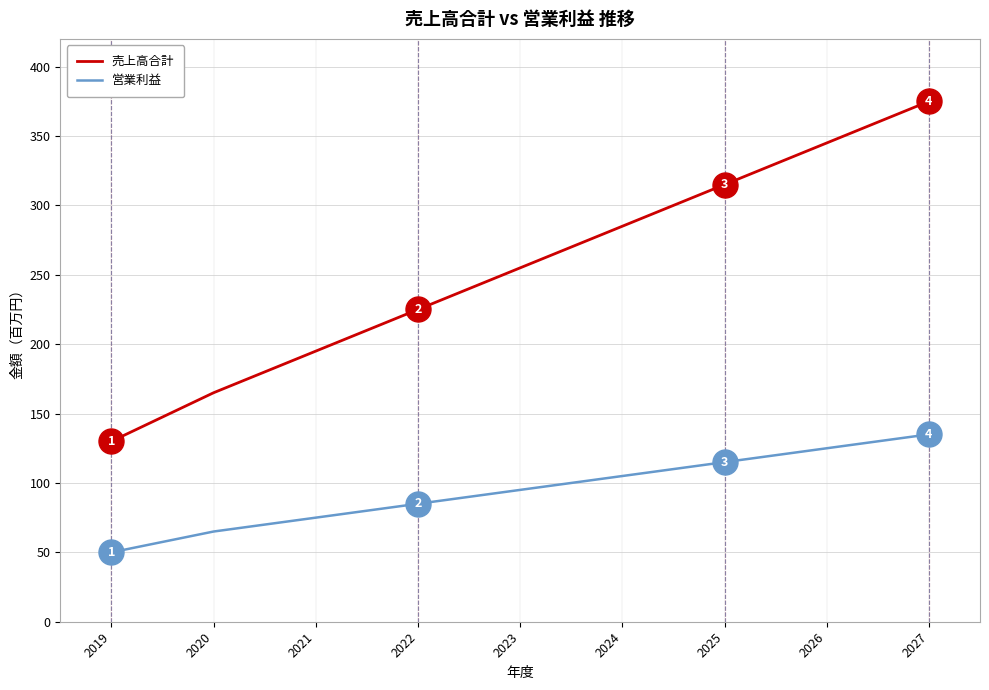

True or false: 営業利益 and 売上高合計 intersect in this chart.

False